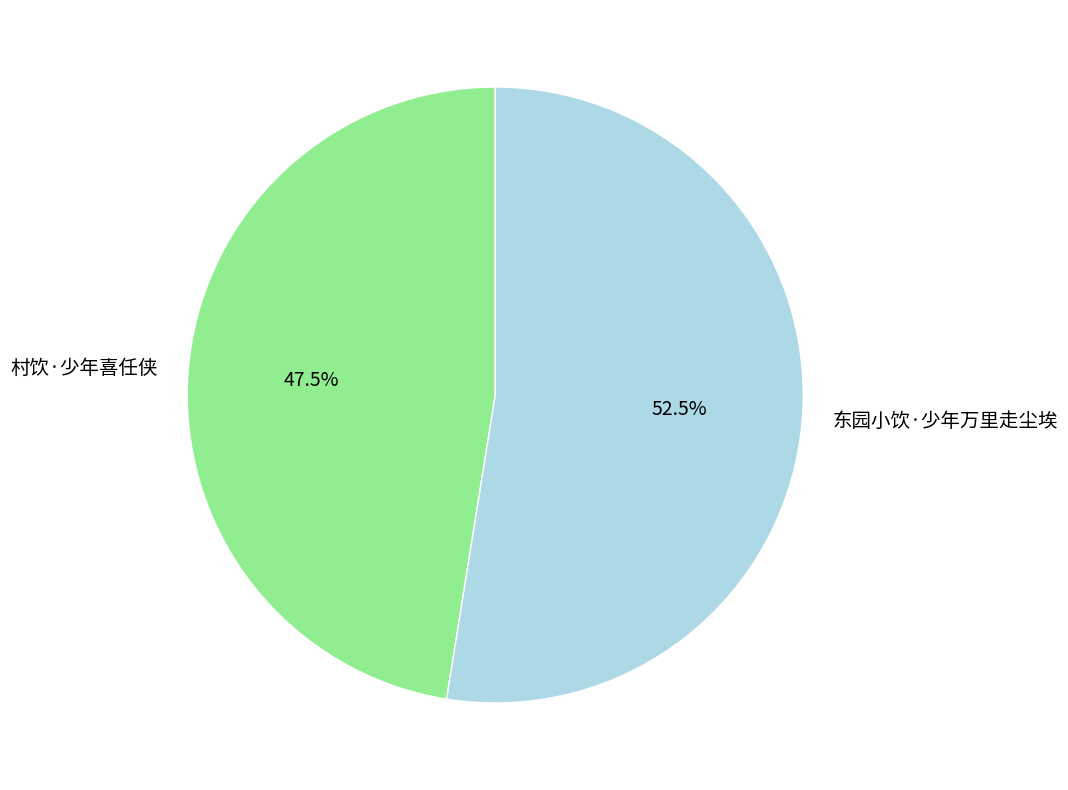

Which category has the smallest portion of the pie?

村饮·少年喜任侠